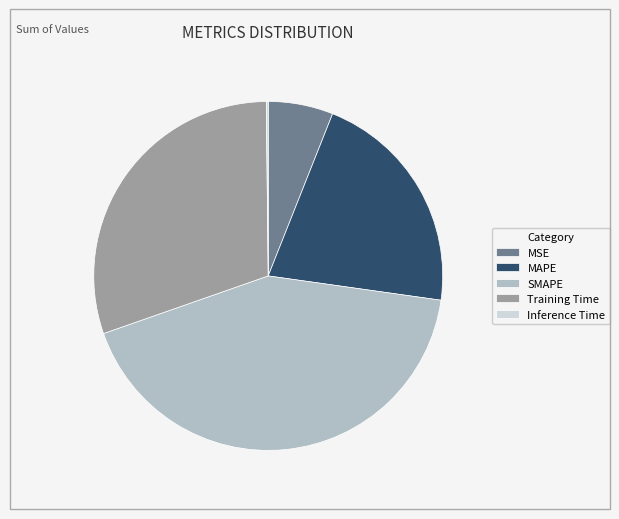

Approximately how many times larger is the value at MAPE compared to SMAPE?

0.5